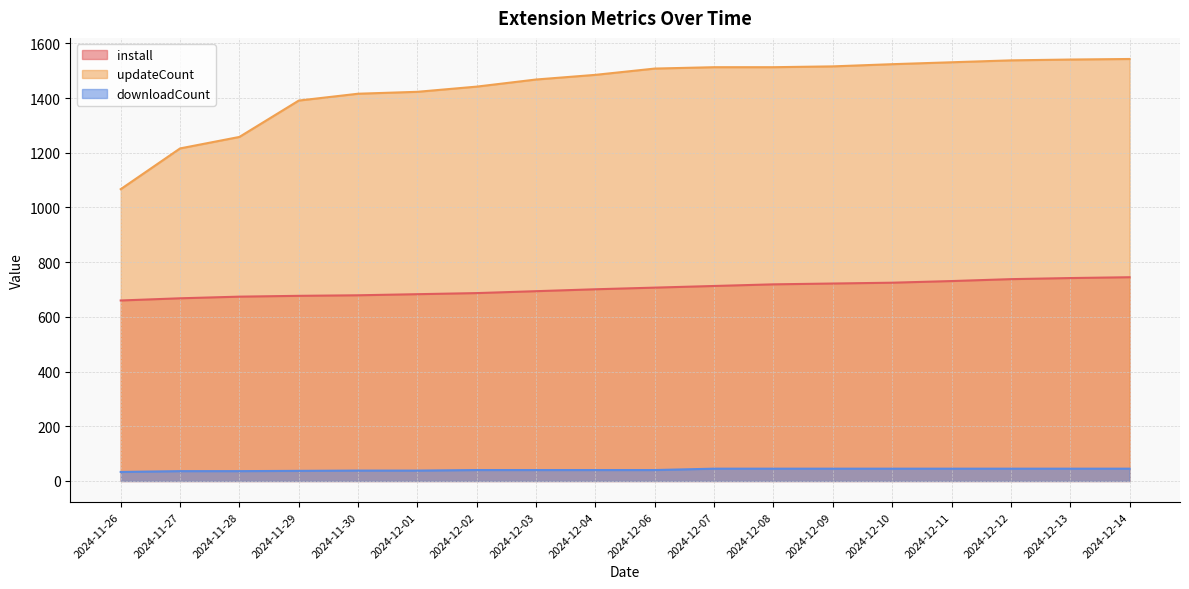

At which label does updateCount first exceed 1508?

2024-12-07